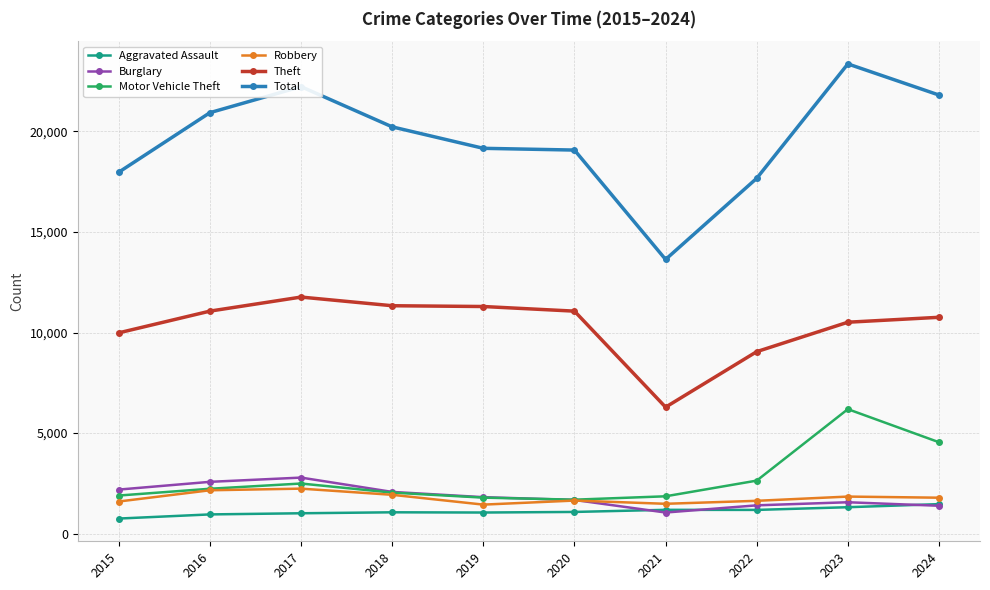

What is the value of the Motor Vehicle Theft point at the 10th from the left?

4544